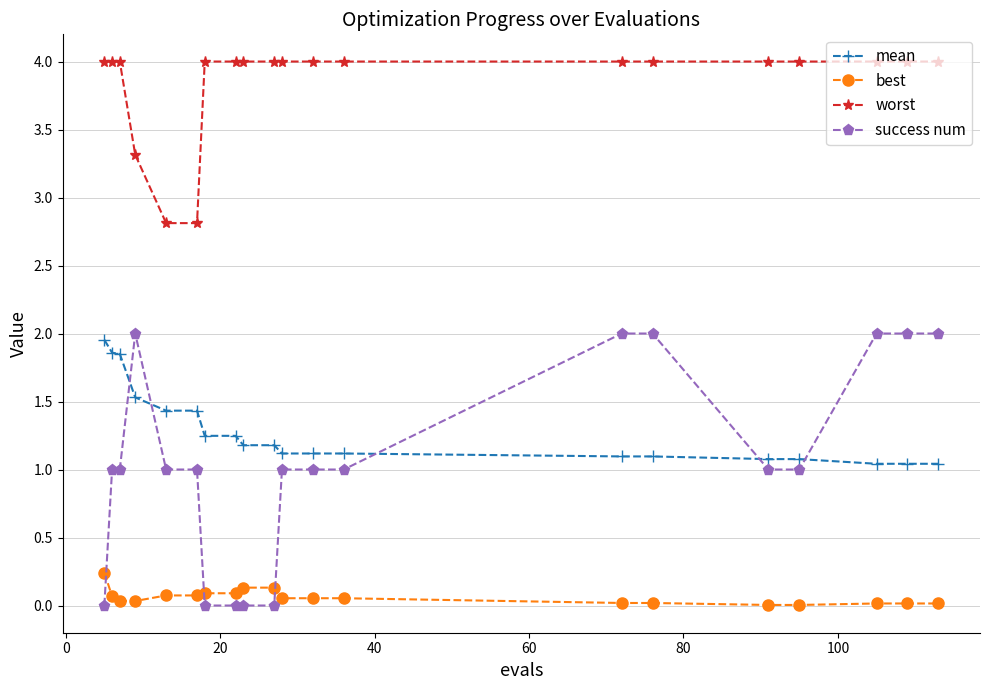

What is the highest value of the worst series?

4.0